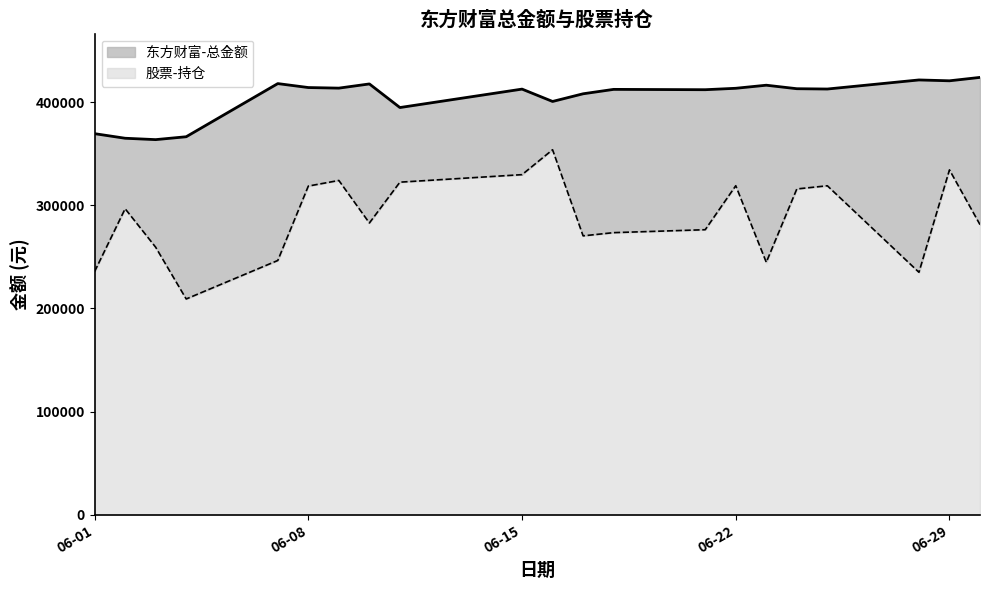

What is the difference between the maximum and minimum values in the 股票-持仓 series?

144783.1